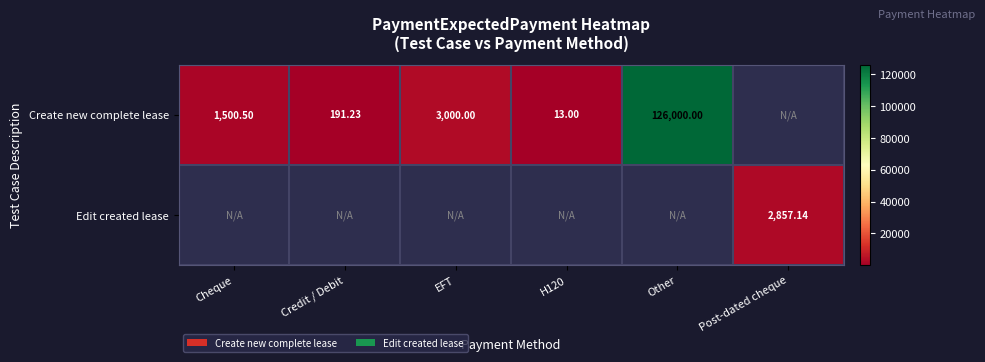

What is the minimum value shown in the chart?

13.0